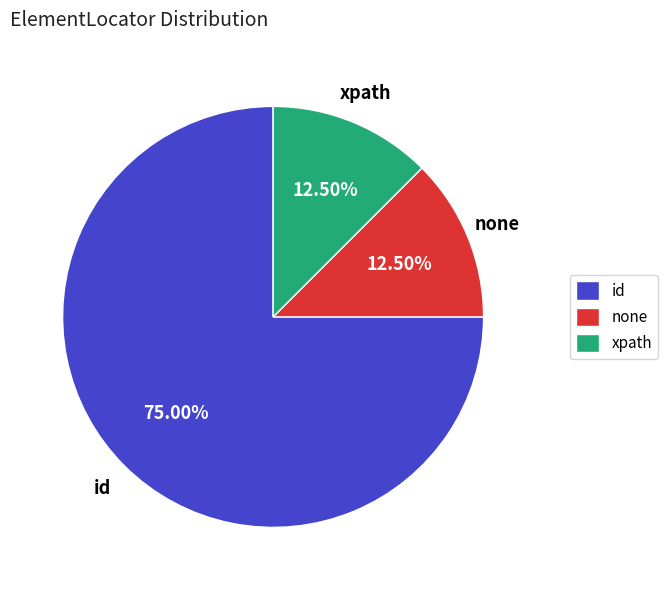

True or false: id accounts for 67% of the total.

False